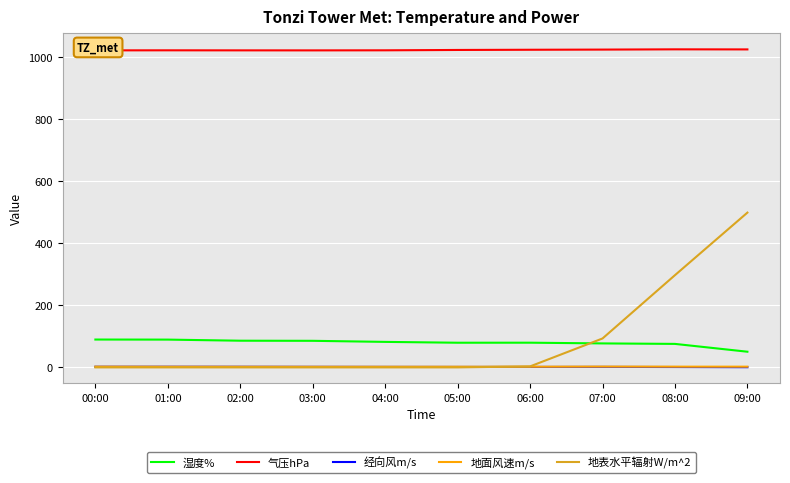

What is the lowest value of the 湿度% series?

50.5